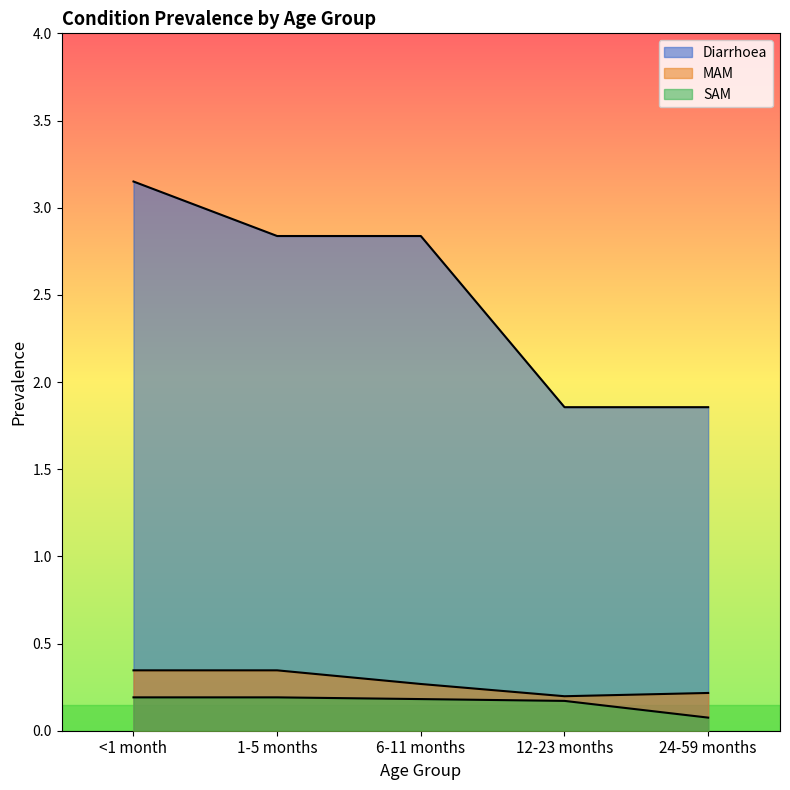

Which label corresponds to the smallest value in the chart?

24-59 months